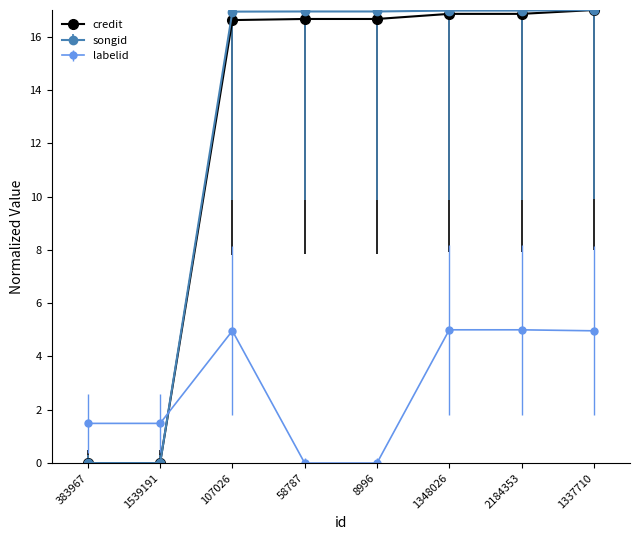

True or false: songid has a value of 16.9 at 107026.

True